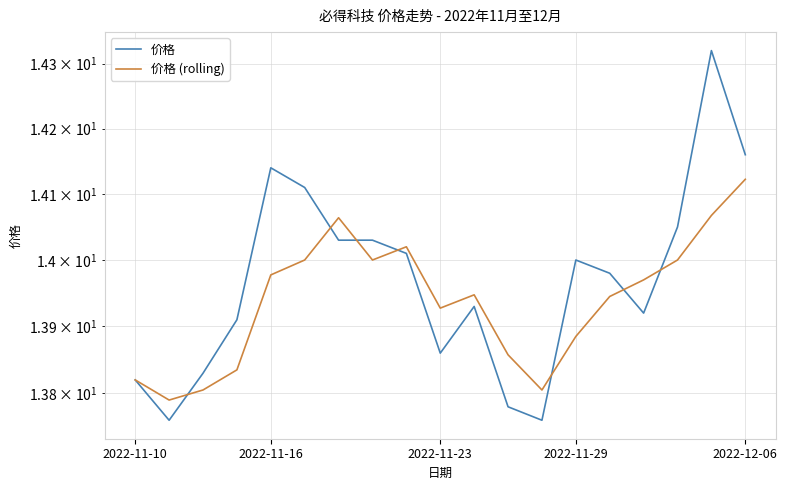

The 价格 series shows 14.0 at 7. True or false?

True